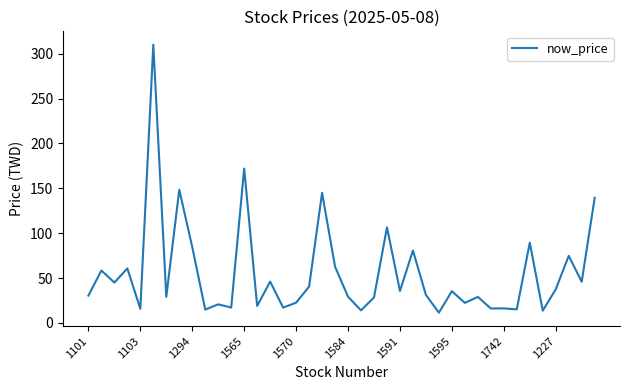

What is the difference between the maximum and minimum values?

298.5